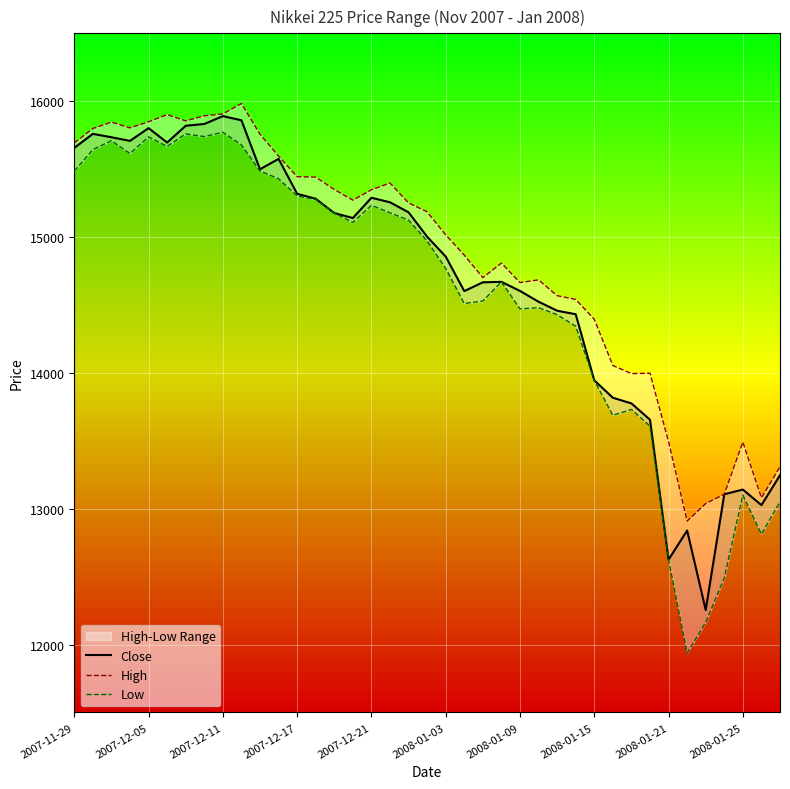

Where is Close nearest to the value 14072?

2008-01-15